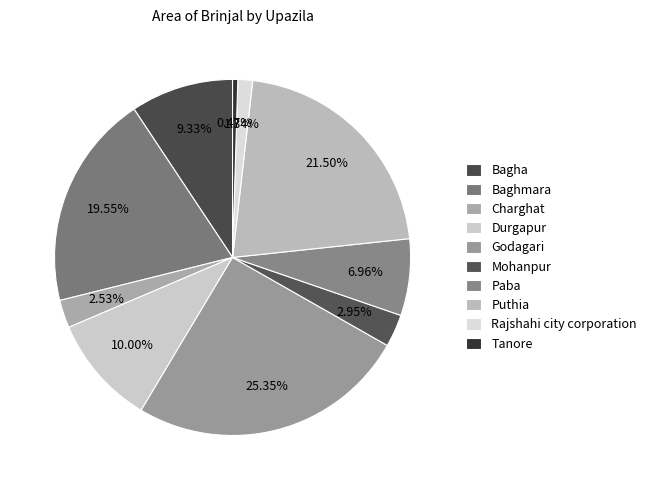

Which slice is the largest?

Godagari